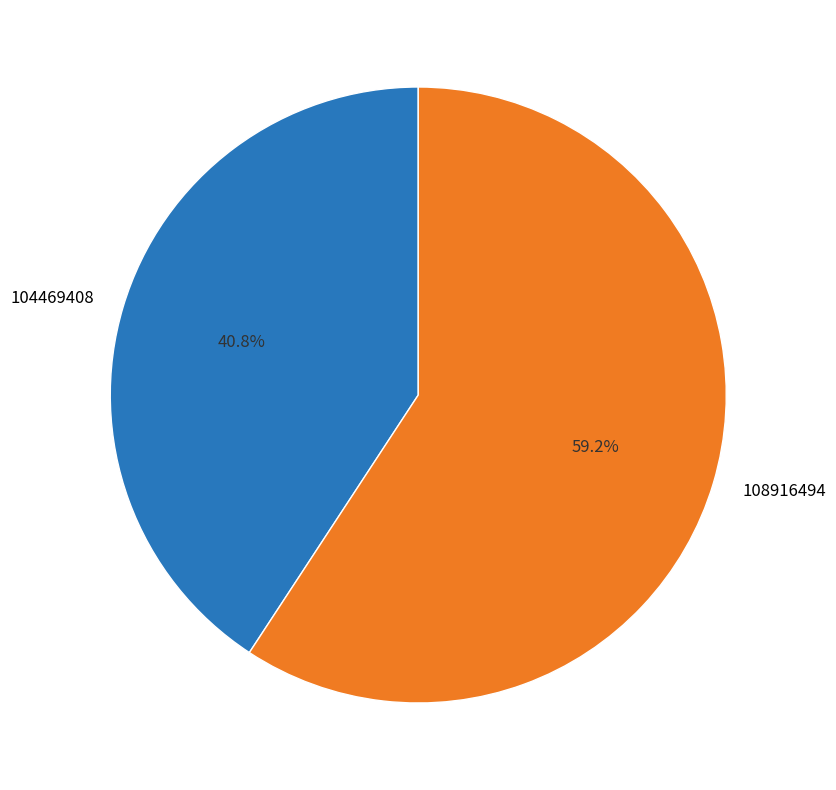

What is the largest slice in the pie chart?

108916494